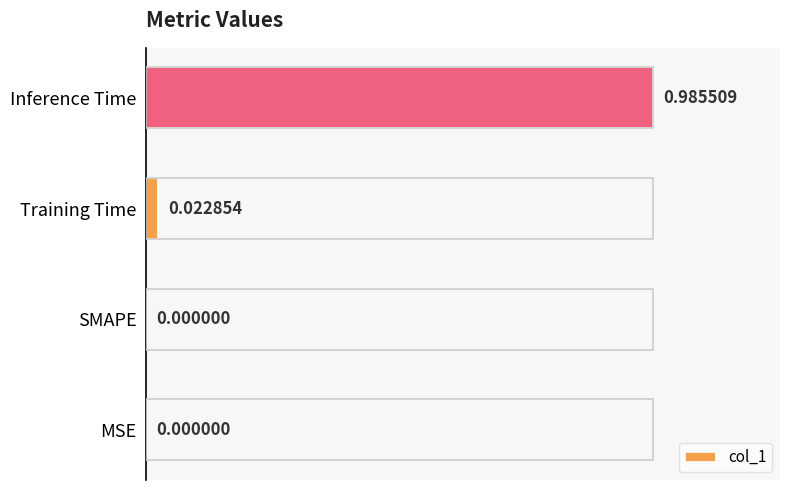

How many series are shown in this chart?

1